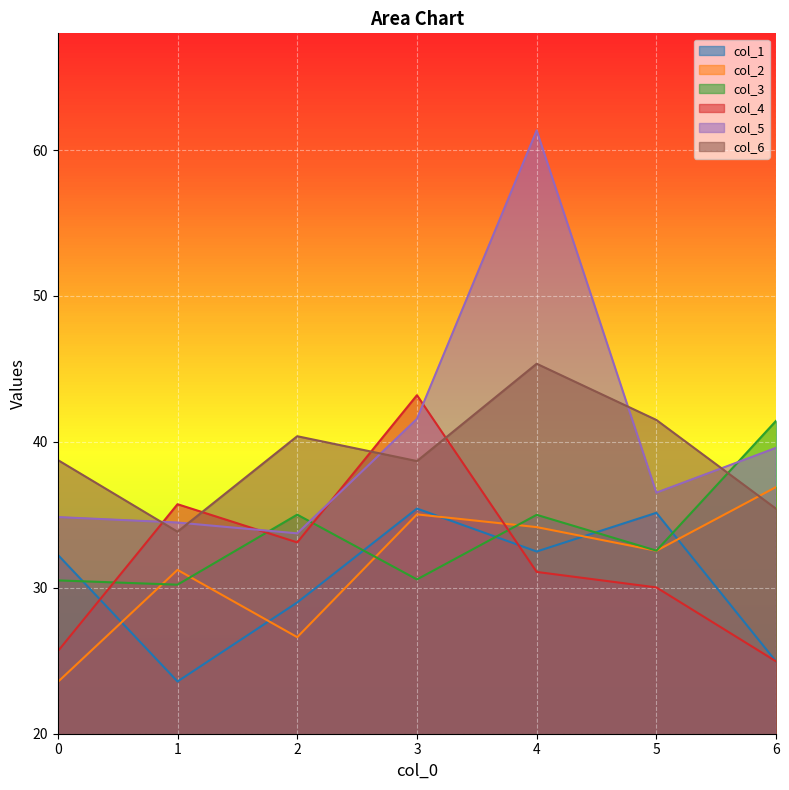

The value of col_1 at 6 is 5.6. True or false?

False